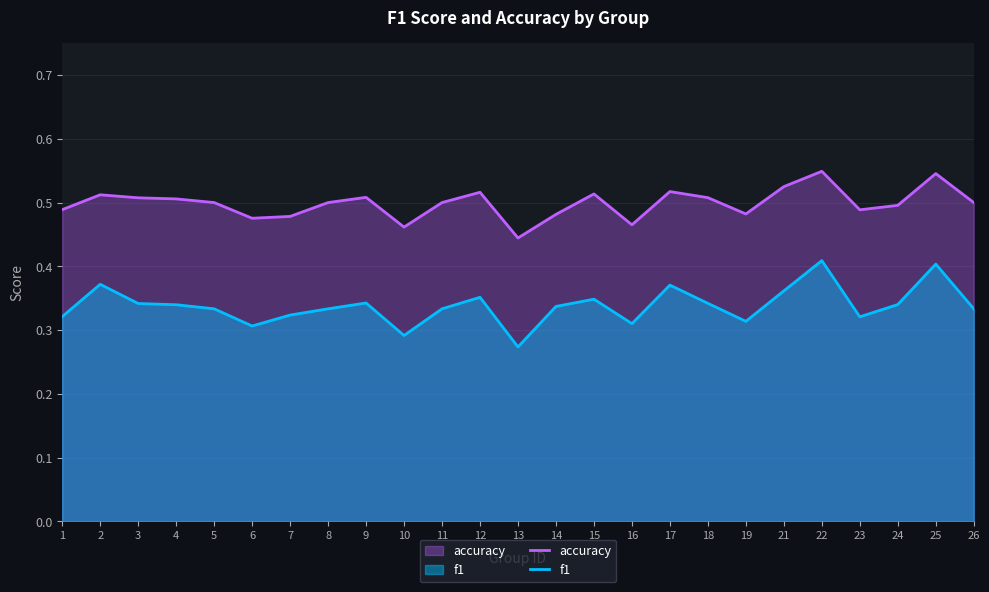

What is the lowest value of the accuracy series?

0.4